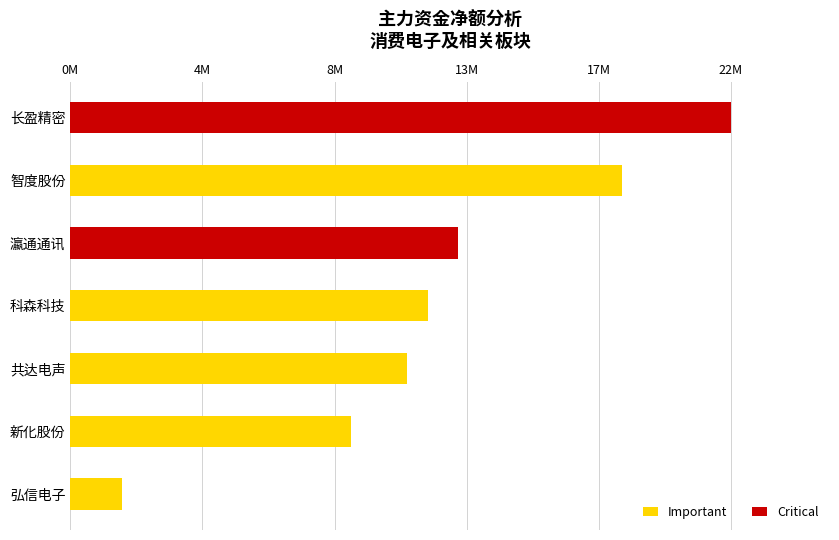

What is the difference between the highest and lowest values at 长盈精密?

22329949